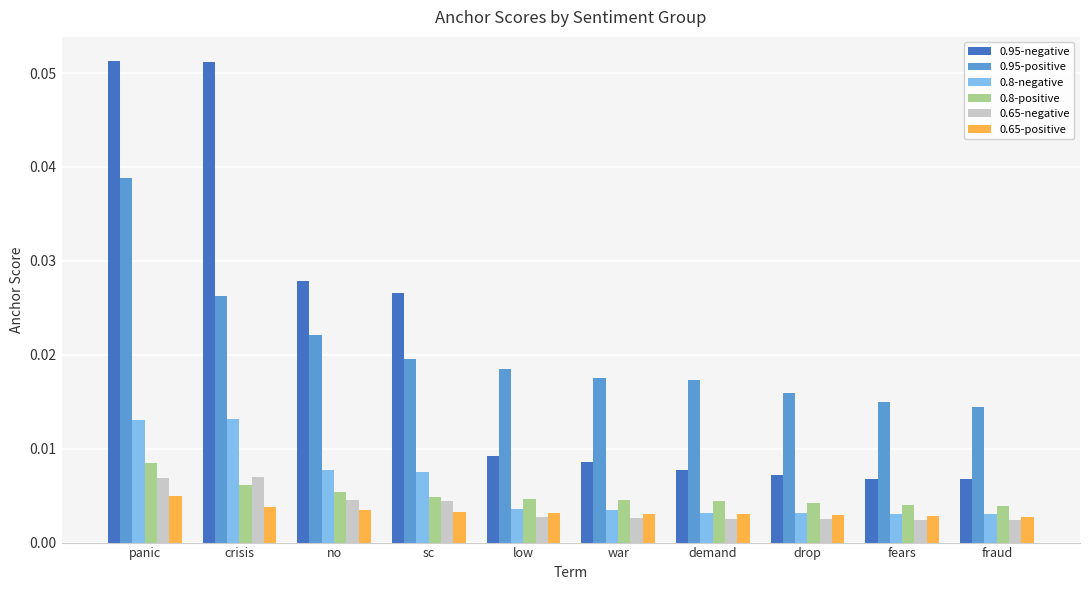

What is the label of the 7th bar from the right?

sc